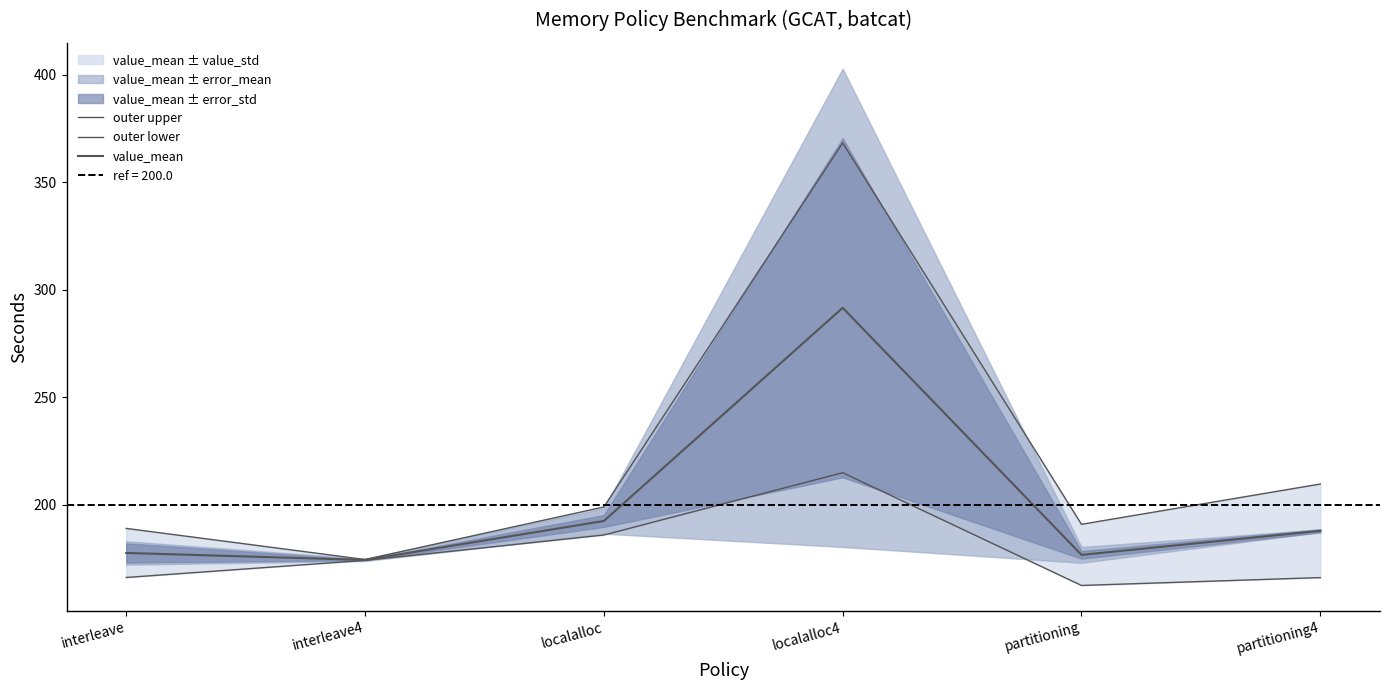

Which series has the largest total across all categories?

outer upper